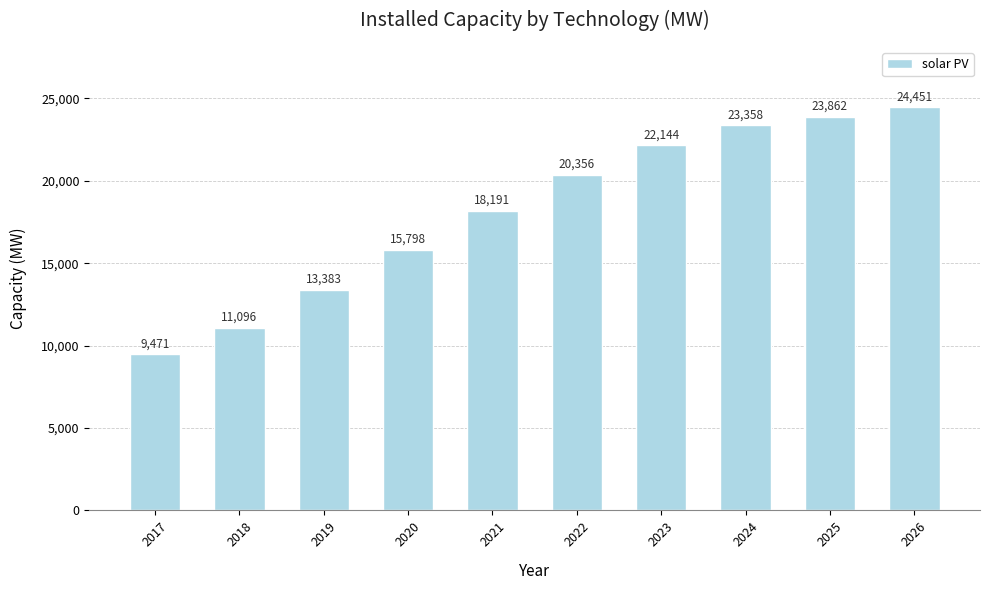

What is the sum of all values?

182110.9